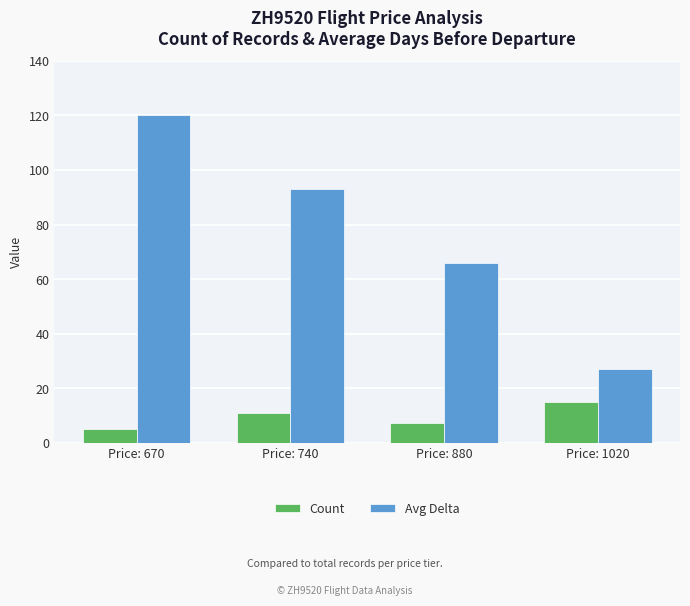

What are all the series names shown in the legend?

Count, Avg Delta